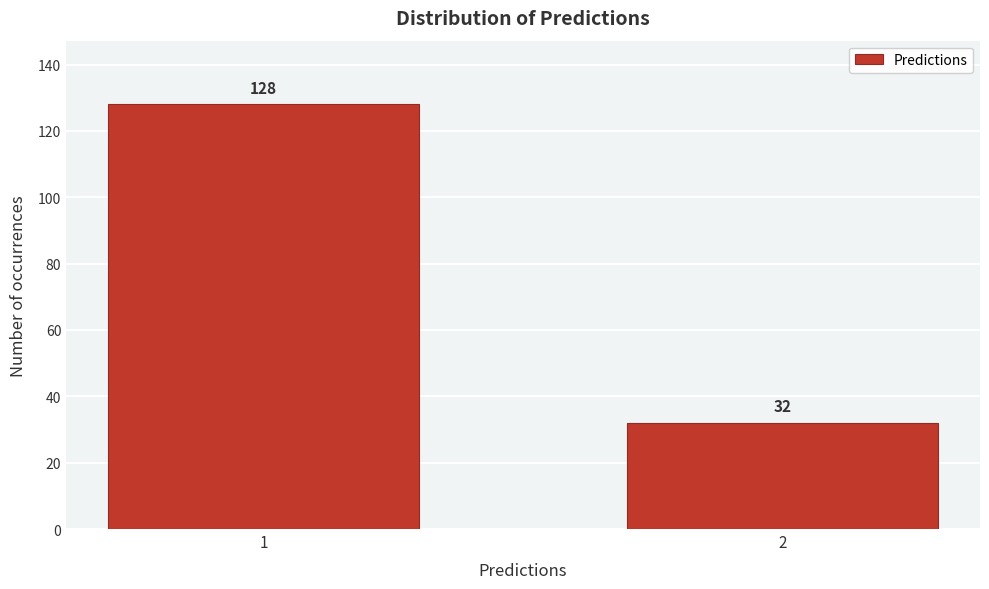

Reading left to right, list all the values displayed in this chart.

1=128	2=32